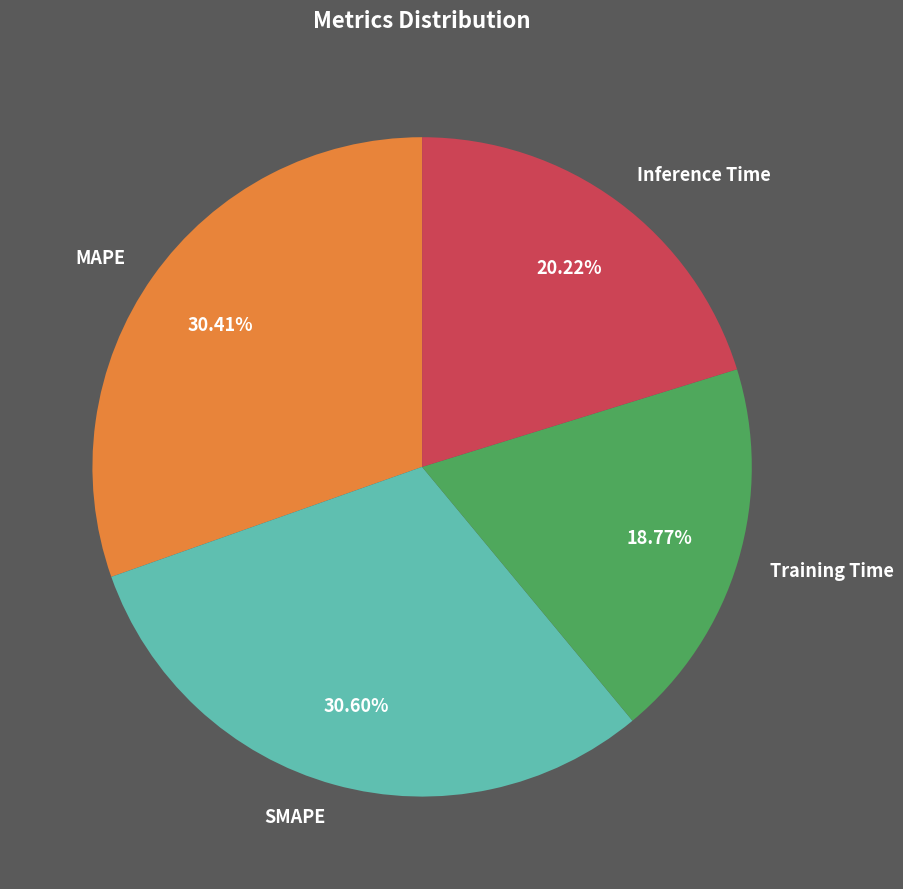

What is the smallest slice in the pie chart?

Training Time